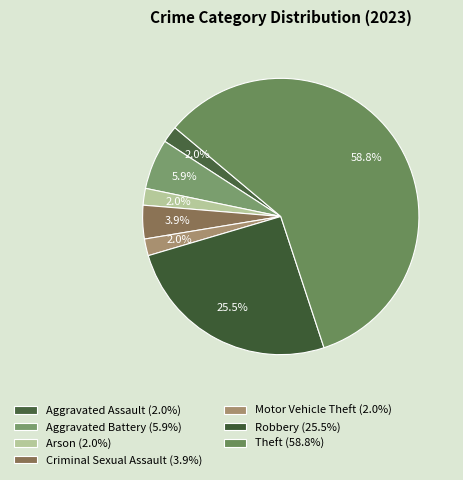

Count the number of slices in the pie.

7